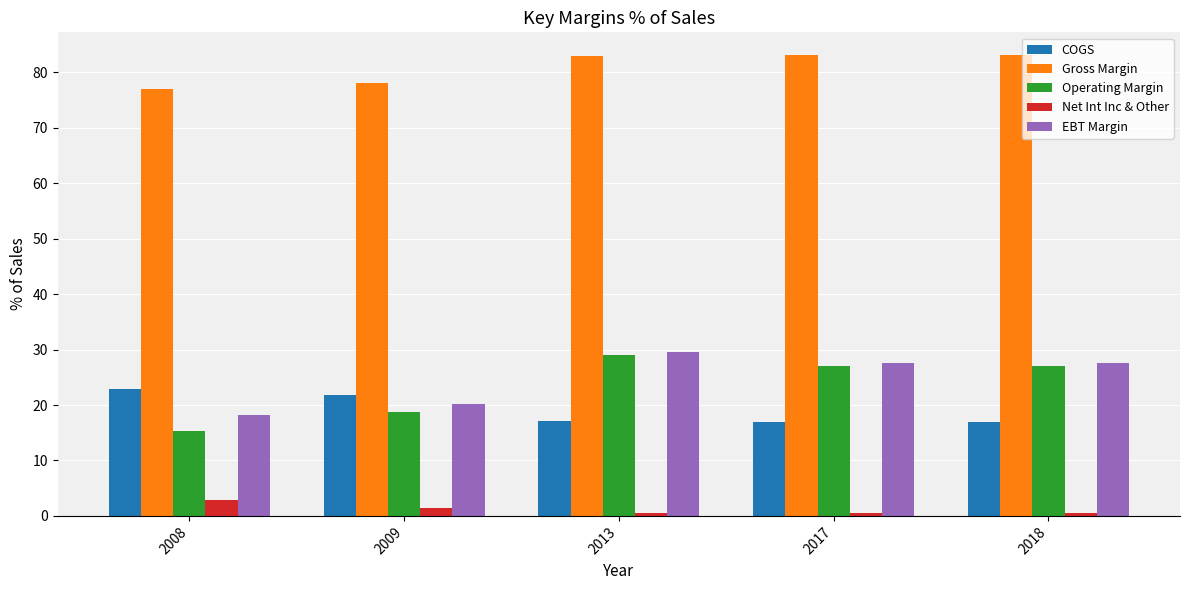

Does the chart contain stacked bars?

No